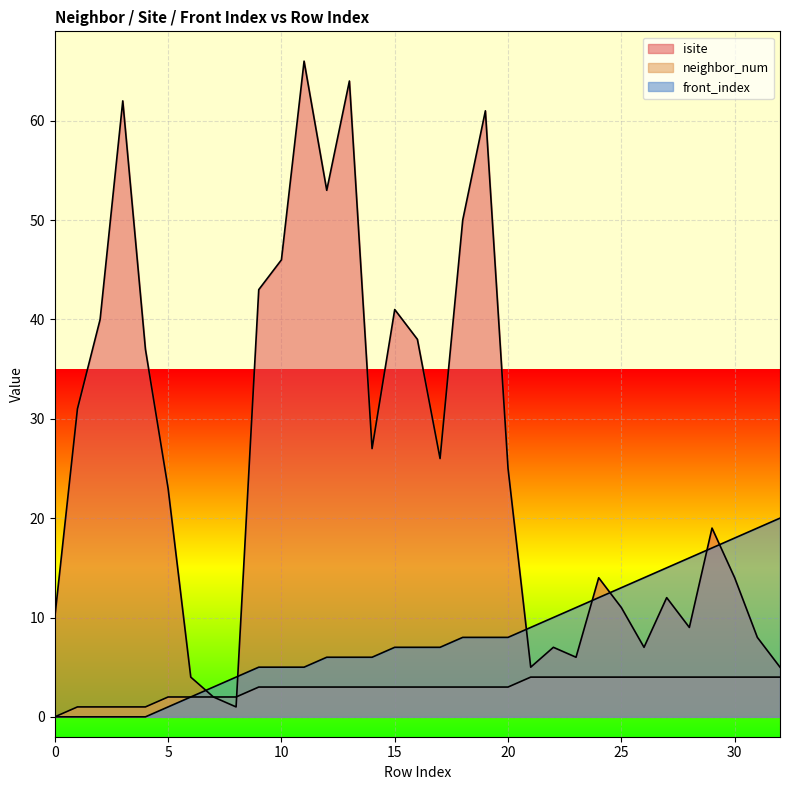

Which series has the largest total across all categories?

isite